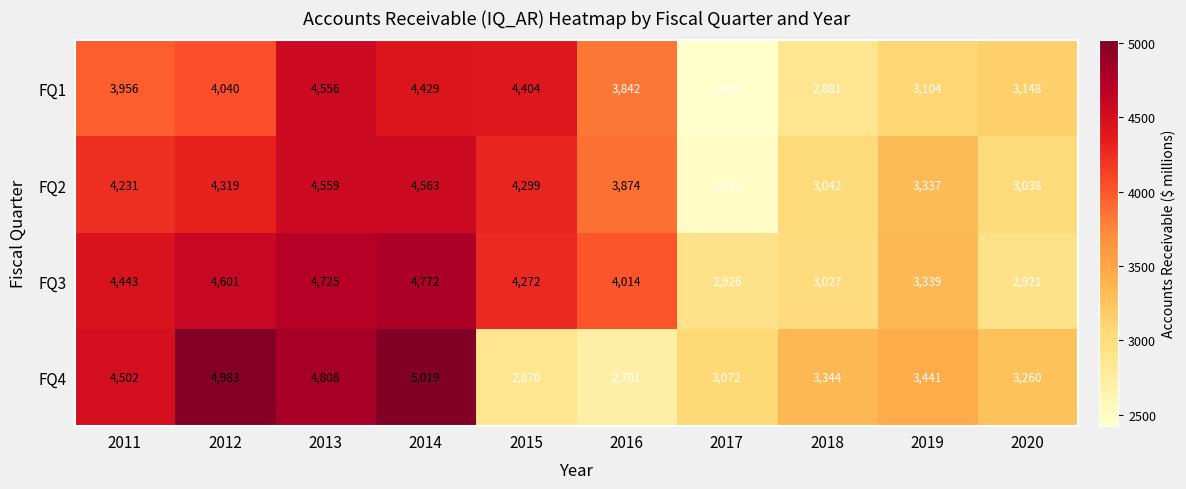

How many distinct data groups are displayed?

4